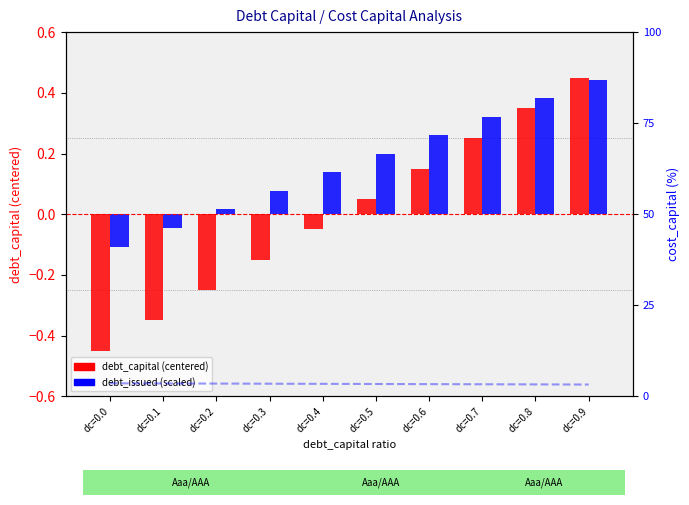

Between dc=0.6 and dc=0.0, which is larger?

dc=0.6